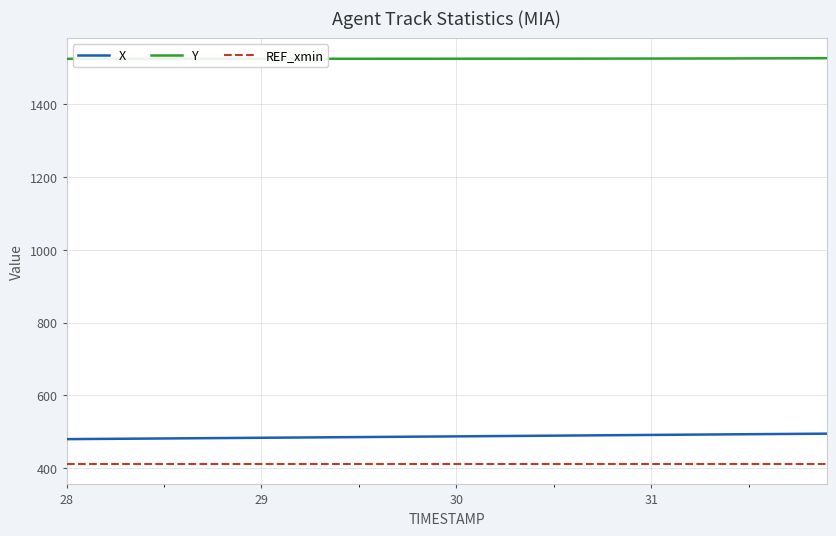

True or false: Y and X intersect in this chart.

False